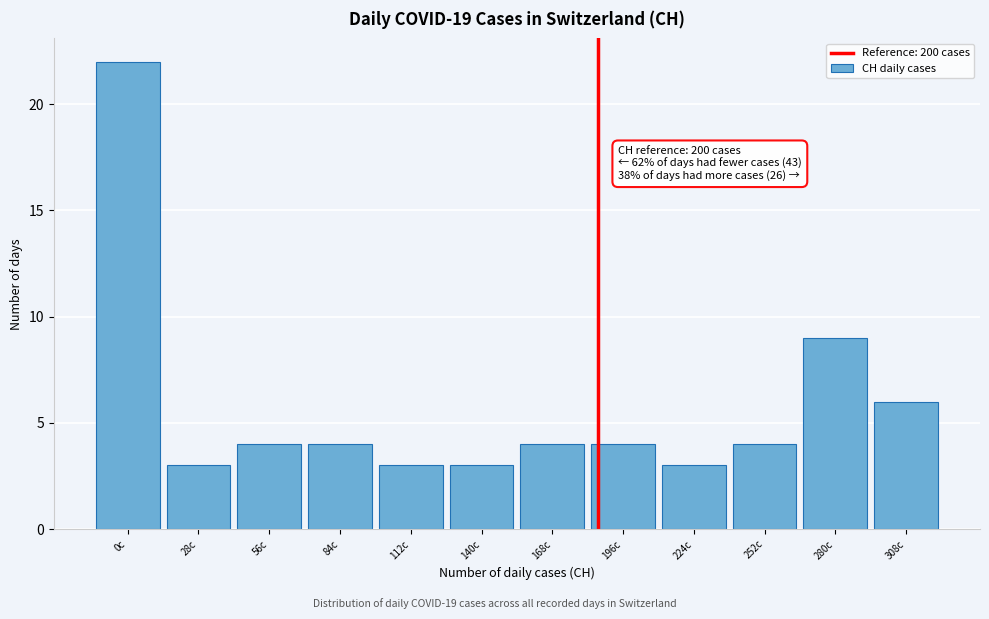

Reading left to right, transcribe all the data shown in this chart.

22	3	4	4	3	3	4	4	3	4	9	6